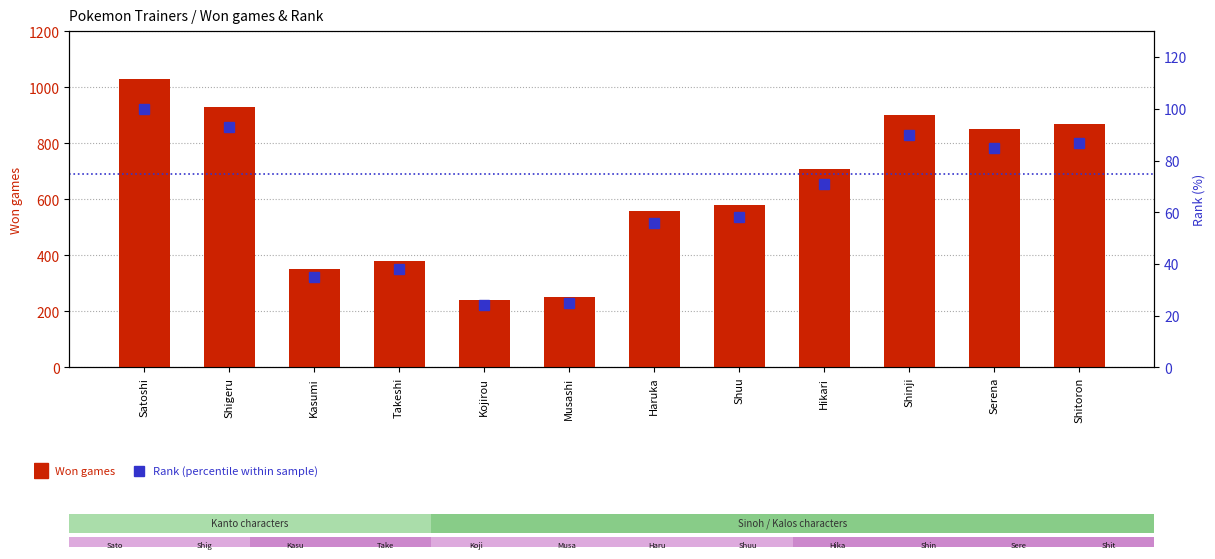

List the labels in order of Won games value, largest first.

Satoshi, Shigeru, Shinji, Shitoron, Serena, Hikari, Shuu, Haruka, Takeshi, Kasumi, Musashi, Kojirou